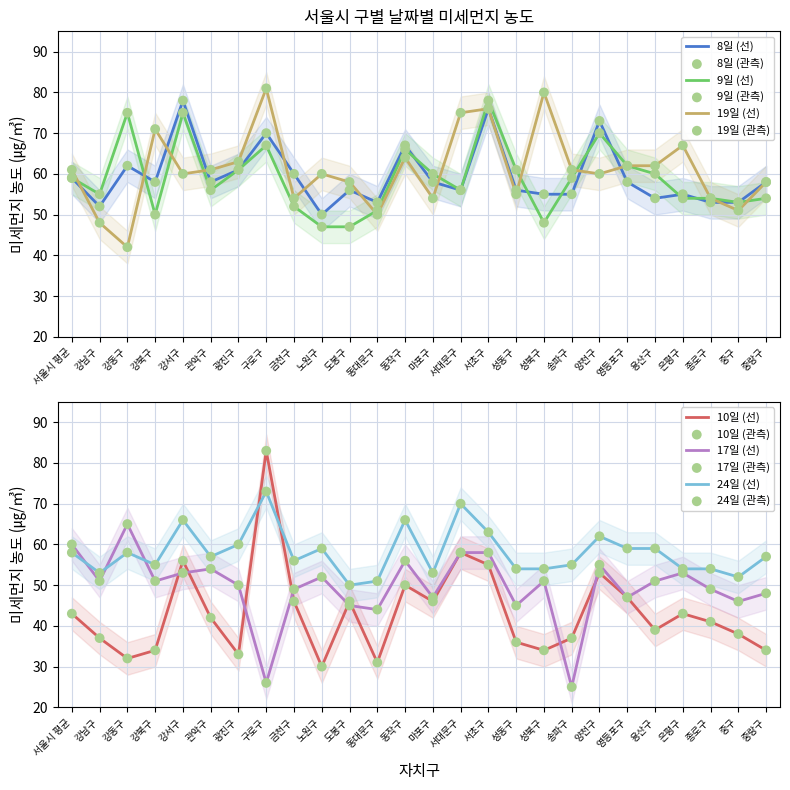

Which series reaches the minimum Y coordinate?

17일